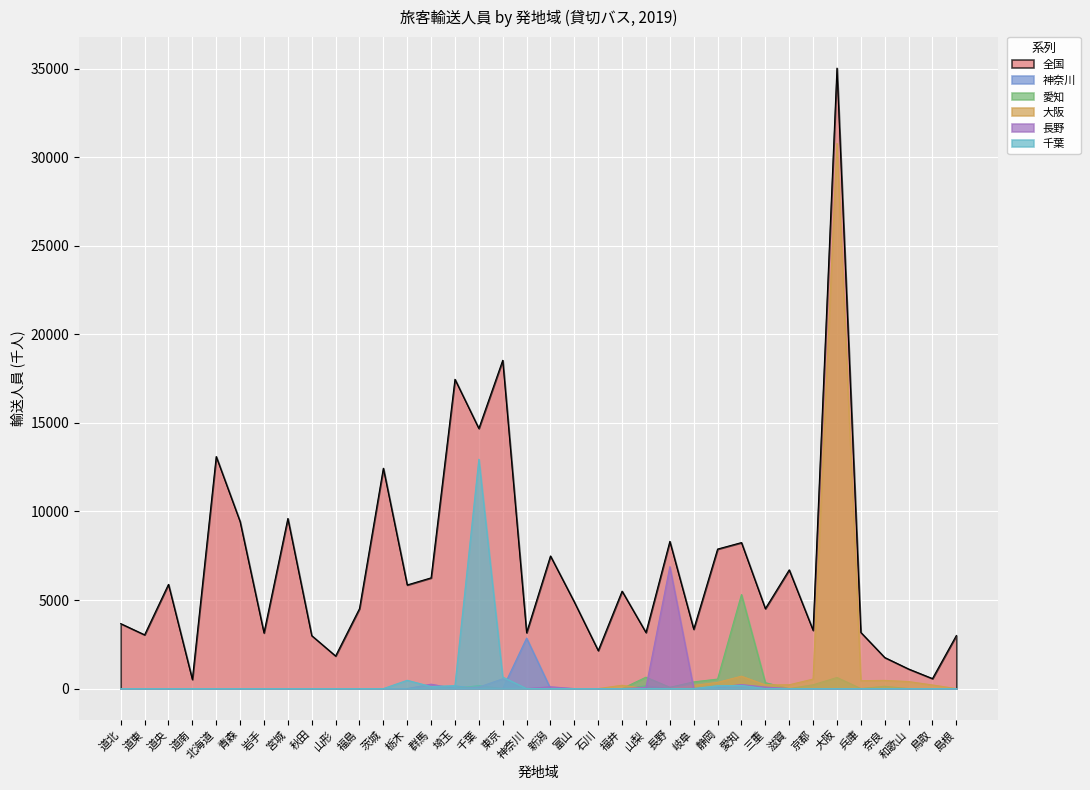

True or false: 全国 has more than 0 interior local peaks.

True